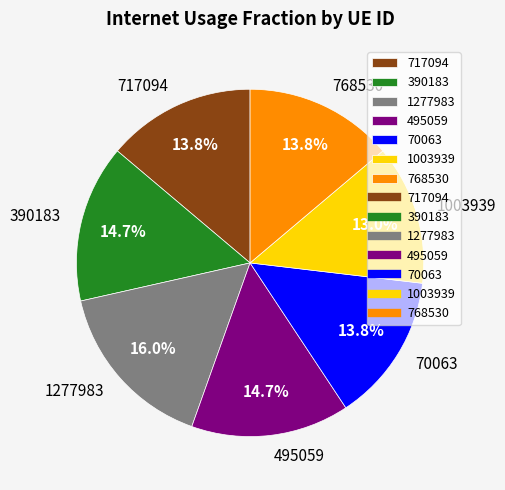

Is the sum of 390183 and 768530 greater than half?

No